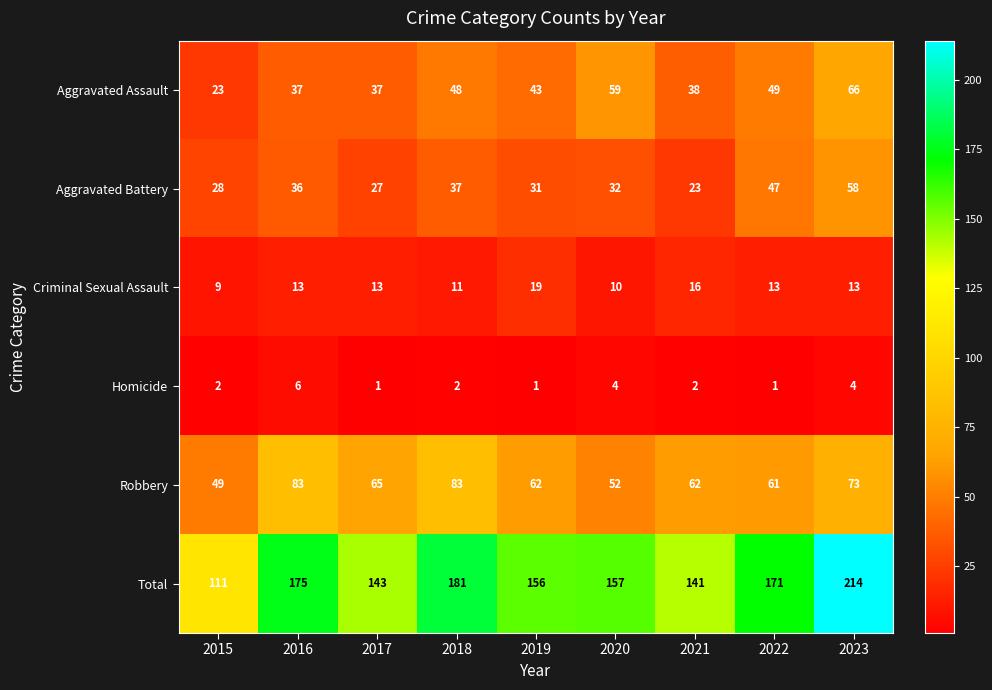

Which series has the largest total across all categories?

Total